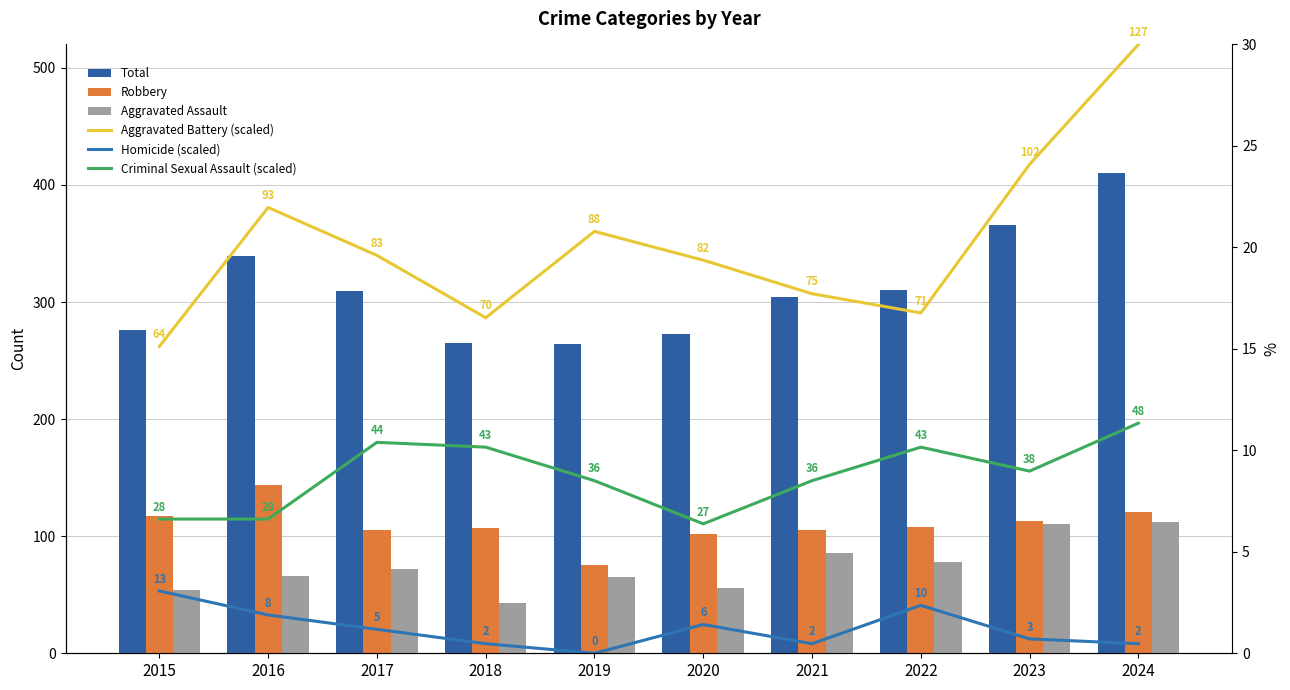

Where does the Aggravated Battery (scaled) series first go above 19?

2016